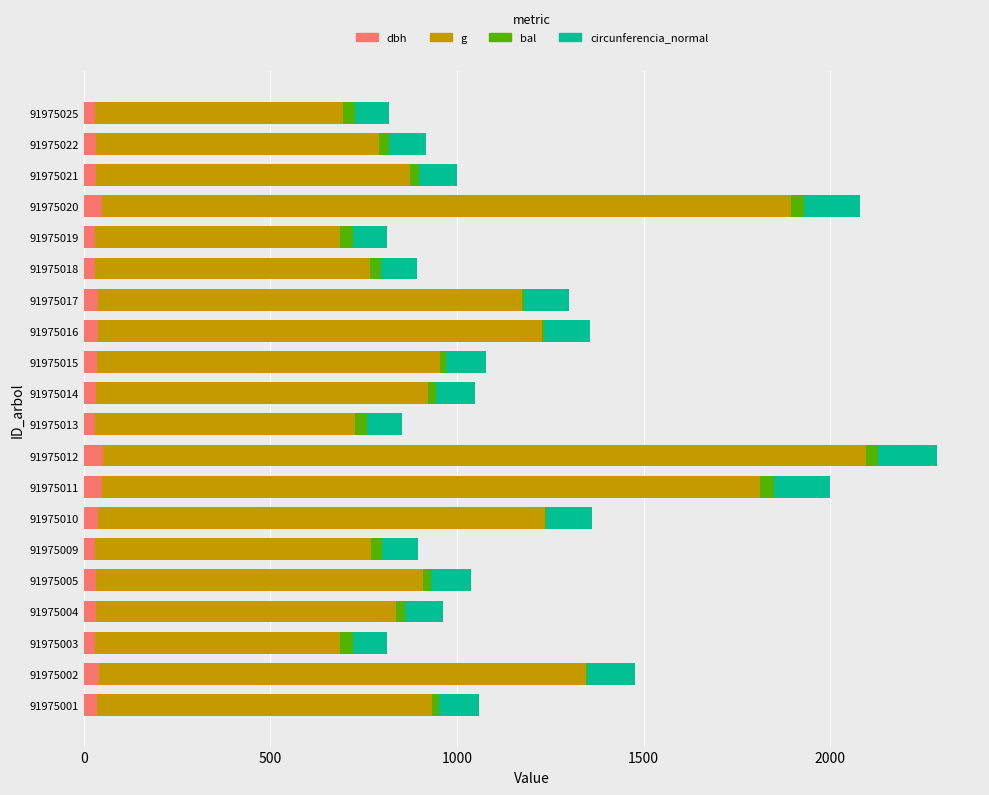

What is the sum of all dbh values?

712.6